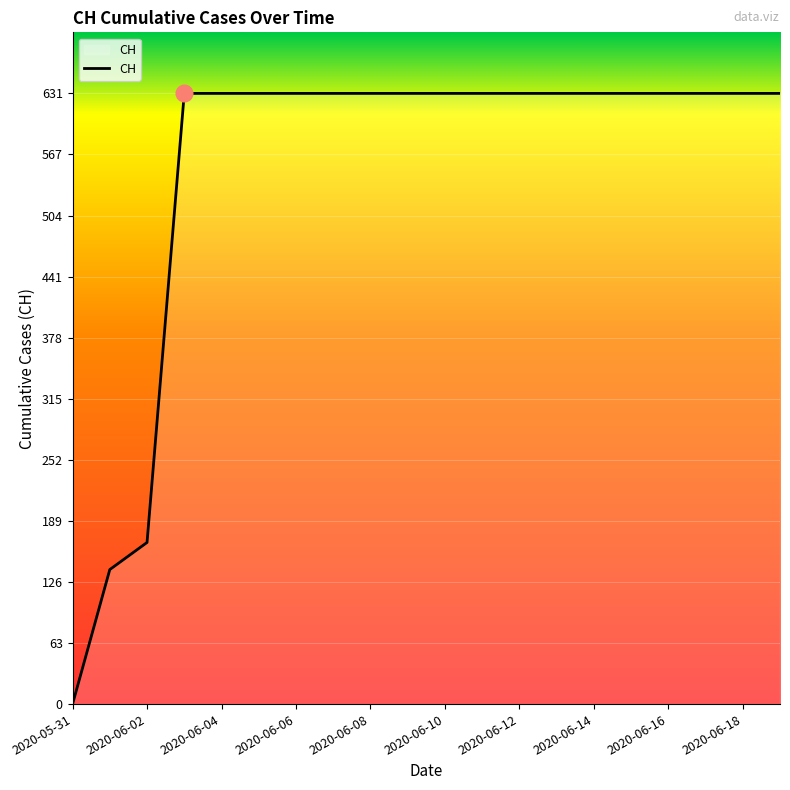

What is the maximum value shown in the chart?

631